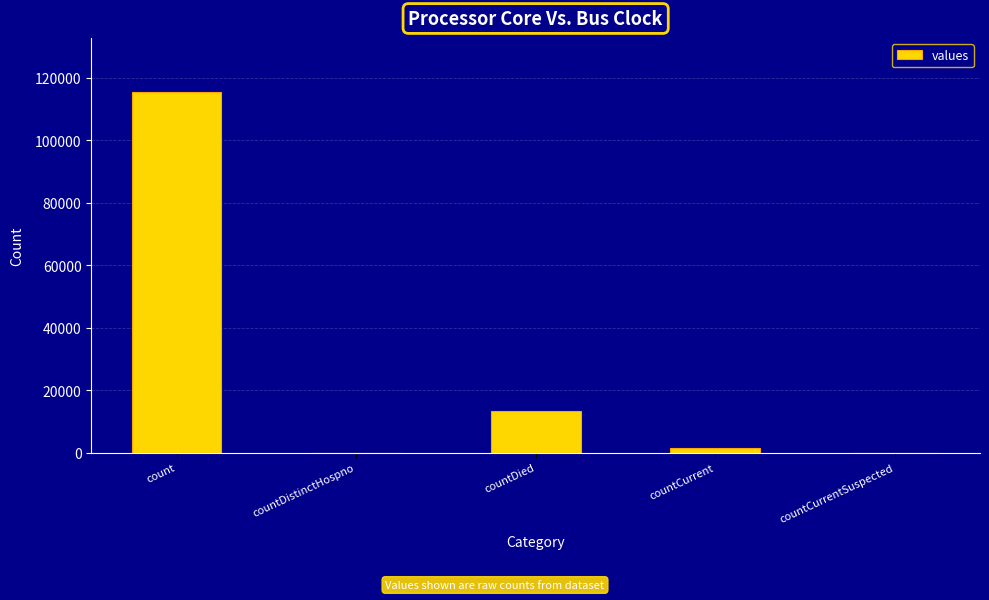

Between countDied and countCurrent, which is larger?

countDied